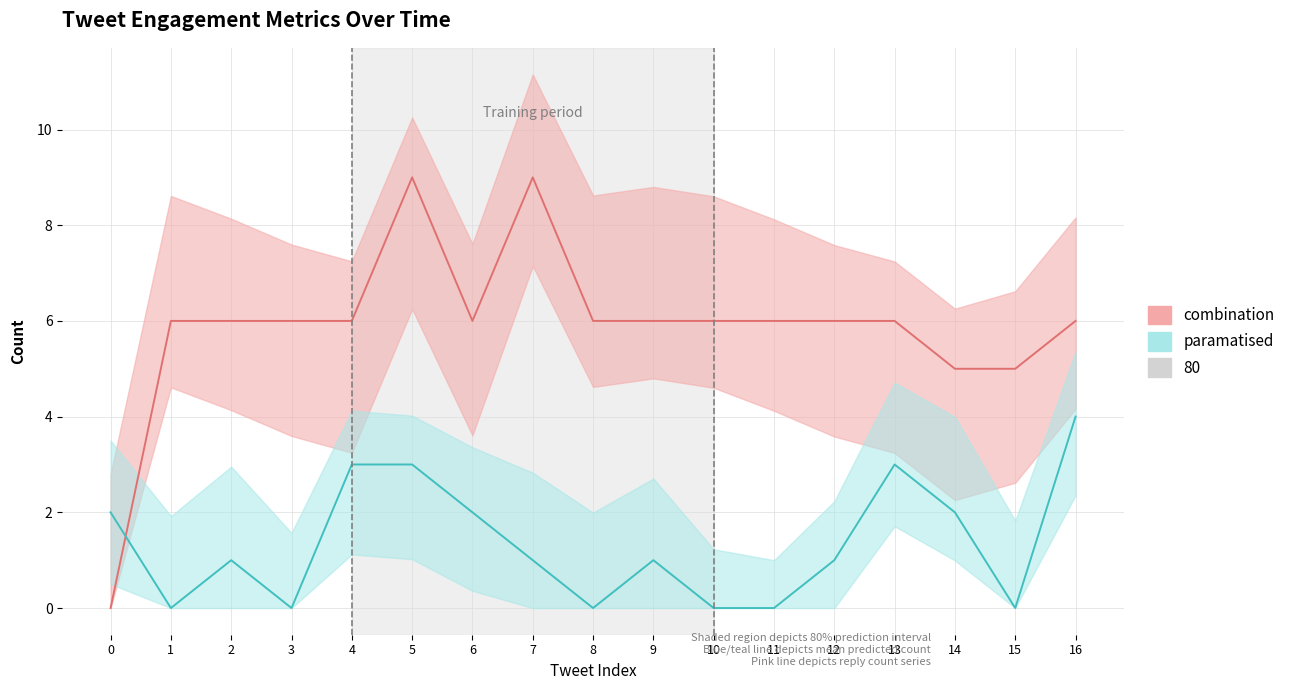

What is the maximum value shown in the chart?

9